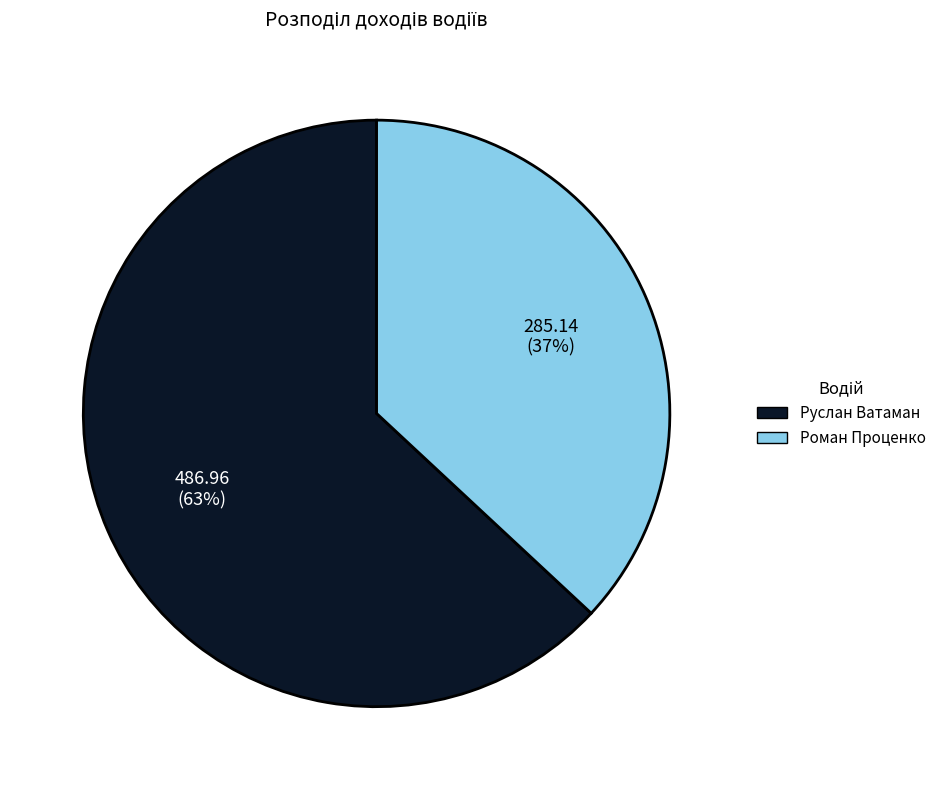

Which slice represents more than half of the pie?

Руслан Ватаман